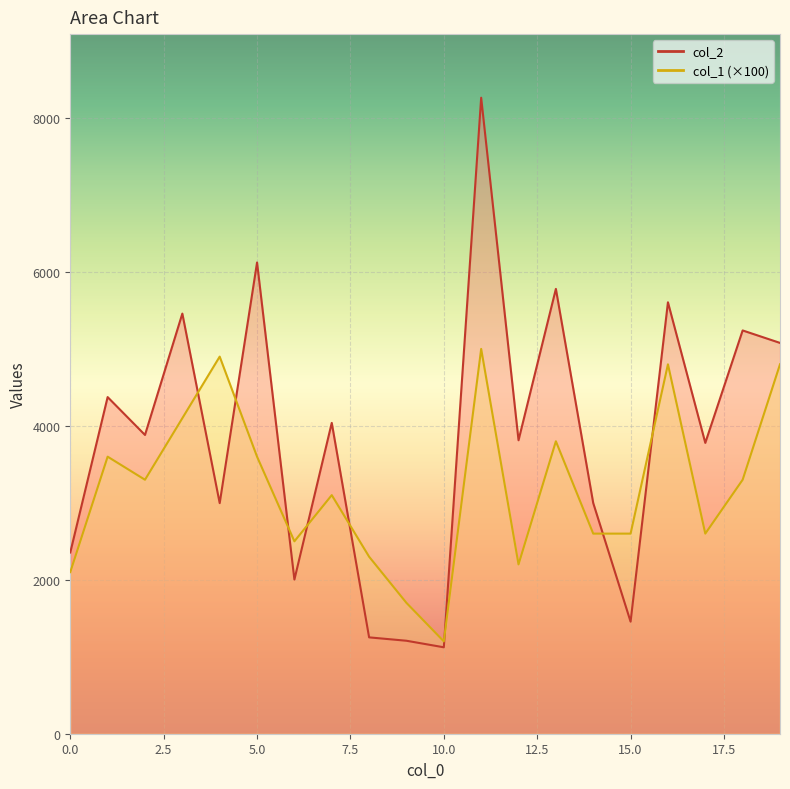

At how many categories does at least one series exceed 4602?

8